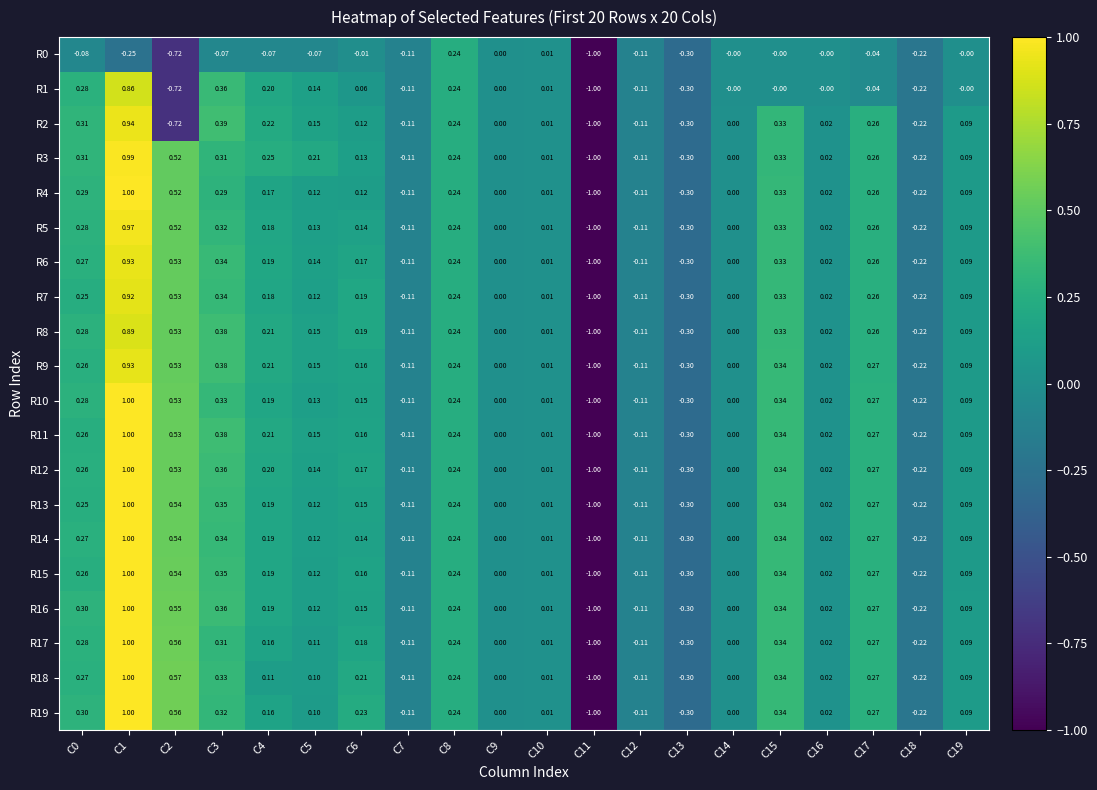

Reading left to right, extract all data points from this chart.

R0: C0=-0.1	C1=-0.2	C2=-0.7	C3=-0.1	C4=-0.1	C5=-0.1	C6=-0.0	C7=-0.1	C8=0.2	C9=0.0	C10=0.0	C11=-1.0	C12=-0.1	C13=-0.3	C14=-0.0	C15=-0.0	C16=-0.0	C17=-0.0	C18=-0.2	C19=-0.0
R1: C0=0.3	C1=0.9	C2=-0.7	C3=0.4	C4=0.2	C5=0.1	C6=0.1	C7=-0.1	C8=0.2	C9=0.0	C10=0.0	C11=-1.0	C12=-0.1	C13=-0.3	C14=-0.0	C15=-0.0	C16=-0.0	C17=-0.0	C18=-0.2	C19=-0.0
R2: C0=0.3	C1=0.9	C2=-0.7	C3=0.4	C4=0.2	C5=0.1	C6=0.1	C7=-0.1	C8=0.2	C9=0.0	C10=0.0	C11=-1.0	C12=-0.1	C13=-0.3	C14=0.0	C15=0.3	C16=0.0	C17=0.3	C18=-0.2	C19=0.1
R3: C0=0.3	C1=1.0	C2=0.5	C3=0.3	C4=0.2	C5=0.2	C6=0.1	C7=-0.1	C8=0.2	C9=0.0	C10=0.0	C11=-1.0	C12=-0.1	C13=-0.3	C14=0.0	C15=0.3	C16=0.0	C17=0.3	C18=-0.2	C19=0.1
R4: C0=0.3	C1=1.0	C2=0.5	C3=0.3	C4=0.2	C5=0.1	C6=0.1	C7=-0.1	C8=0.2	C9=0.0	C10=0.0	C11=-1.0	C12=-0.1	C13=-0.3	C14=0.0	C15=0.3	C16=0.0	C17=0.3	C18=-0.2	C19=0.1
R5: C0=0.3	C1=1.0	C2=0.5	C3=0.3	C4=0.2	C5=0.1	C6=0.1	C7=-0.1	C8=0.2	C9=0.0	C10=0.0	C11=-1.0	C12=-0.1	C13=-0.3	C14=0.0	C15=0.3	C16=0.0	C17=0.3	C18=-0.2	C19=0.1
R6: C0=0.3	C1=0.9	C2=0.5	C3=0.3	C4=0.2	C5=0.1	C6=0.2	C7=-0.1	C8=0.2	C9=0.0	C10=0.0	C11=-1.0	C12=-0.1	C13=-0.3	C14=0.0	C15=0.3	C16=0.0	C17=0.3	C18=-0.2	C19=0.1
R7: C0=0.2	C1=0.9	C2=0.5	C3=0.3	C4=0.2	C5=0.1	C6=0.2	C7=-0.1	C8=0.2	C9=0.0	C10=0.0	C11=-1.0	C12=-0.1	C13=-0.3	C14=0.0	C15=0.3	C16=0.0	C17=0.3	C18=-0.2	C19=0.1
R8: C0=0.3	C1=0.9	C2=0.5	C3=0.4	C4=0.2	C5=0.1	C6=0.2	C7=-0.1	C8=0.2	C9=0.0	C10=0.0	C11=-1.0	C12=-0.1	C13=-0.3	C14=0.0	C15=0.3	C16=0.0	C17=0.3	C18=-0.2	C19=0.1
R9: C0=0.3	C1=0.9	C2=0.5	C3=0.4	C4=0.2	C5=0.1	C6=0.2	C7=-0.1	C8=0.2	C9=0.0	C10=0.0	C11=-1.0	C12=-0.1	C13=-0.3	C14=0.0	C15=0.3	C16=0.0	C17=0.3	C18=-0.2	C19=0.1
R10: C0=0.3	C1=1.0	C2=0.5	C3=0.3	C4=0.2	C5=0.1	C6=0.1	C7=-0.1	C8=0.2	C9=0.0	C10=0.0	C11=-1.0	C12=-0.1	C13=-0.3	C14=0.0	C15=0.3	C16=0.0	C17=0.3	C18=-0.2	C19=0.1
R11: C0=0.3	C1=1.0	C2=0.5	C3=0.4	C4=0.2	C5=0.1	C6=0.2	C7=-0.1	C8=0.2	C9=0.0	C10=0.0	C11=-1.0	C12=-0.1	C13=-0.3	C14=0.0	C15=0.3	C16=0.0	C17=0.3	C18=-0.2	C19=0.1
R12: C0=0.3	C1=1.0	C2=0.5	C3=0.4	C4=0.2	C5=0.1	C6=0.2	C7=-0.1	C8=0.2	C9=0.0	C10=0.0	C11=-1.0	C12=-0.1	C13=-0.3	C14=0.0	C15=0.3	C16=0.0	C17=0.3	C18=-0.2	C19=0.1
R13: C0=0.2	C1=1.0	C2=0.5	C3=0.3	C4=0.2	C5=0.1	C6=0.1	C7=-0.1	C8=0.2	C9=0.0	C10=0.0	C11=-1.0	C12=-0.1	C13=-0.3	C14=0.0	C15=0.3	C16=0.0	C17=0.3	C18=-0.2	C19=0.1
R14: C0=0.3	C1=1.0	C2=0.5	C3=0.3	C4=0.2	C5=0.1	C6=0.1	C7=-0.1	C8=0.2	C9=0.0	C10=0.0	C11=-1.0	C12=-0.1	C13=-0.3	C14=0.0	C15=0.3	C16=0.0	C17=0.3	C18=-0.2	C19=0.1
R15: C0=0.3	C1=1.0	C2=0.5	C3=0.3	C4=0.2	C5=0.1	C6=0.2	C7=-0.1	C8=0.2	C9=0.0	C10=0.0	C11=-1.0	C12=-0.1	C13=-0.3	C14=0.0	C15=0.3	C16=0.0	C17=0.3	C18=-0.2	C19=0.1
R16: C0=0.3	C1=1.0	C2=0.6	C3=0.4	C4=0.2	C5=0.1	C6=0.1	C7=-0.1	C8=0.2	C9=0.0	C10=0.0	C11=-1.0	C12=-0.1	C13=-0.3	C14=0.0	C15=0.3	C16=0.0	C17=0.3	C18=-0.2	C19=0.1
R17: C0=0.3	C1=1.0	C2=0.6	C3=0.3	C4=0.2	C5=0.1	C6=0.2	C7=-0.1	C8=0.2	C9=0.0	C10=0.0	C11=-1.0	C12=-0.1	C13=-0.3	C14=0.0	C15=0.3	C16=0.0	C17=0.3	C18=-0.2	C19=0.1
R18: C0=0.3	C1=1.0	C2=0.6	C3=0.3	C4=0.1	C5=0.1	C6=0.2	C7=-0.1	C8=0.2	C9=0.0	C10=0.0	C11=-1.0	C12=-0.1	C13=-0.3	C14=0.0	C15=0.3	C16=0.0	C17=0.3	C18=-0.2	C19=0.1
R19: C0=0.3	C1=1.0	C2=0.6	C3=0.3	C4=0.2	C5=0.1	C6=0.2	C7=-0.1	C8=0.2	C9=0.0	C10=0.0	C11=-1.0	C12=-0.1	C13=-0.3	C14=0.0	C15=0.3	C16=0.0	C17=0.3	C18=-0.2	C19=0.1